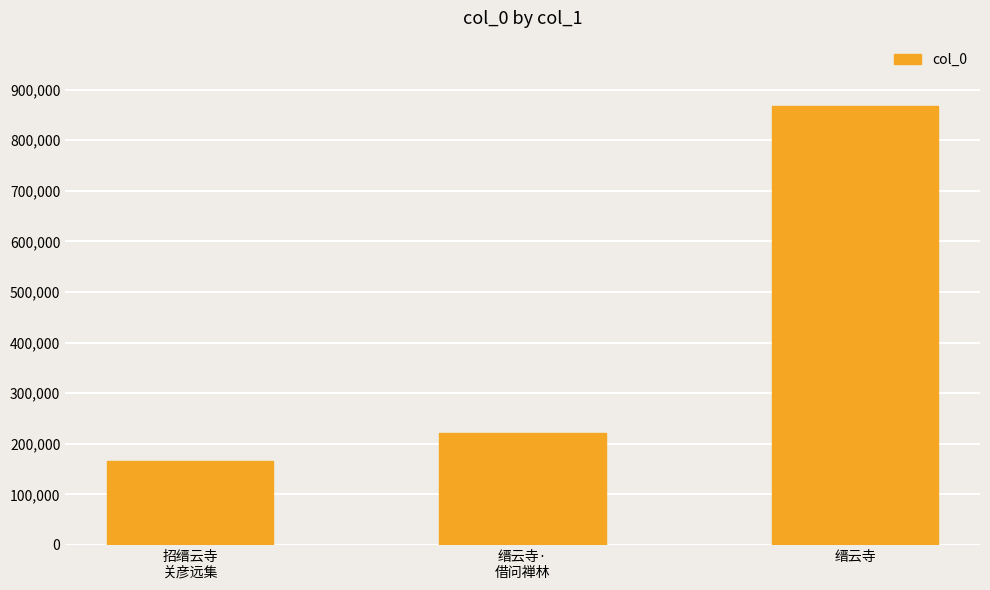

What is the average value?

418166